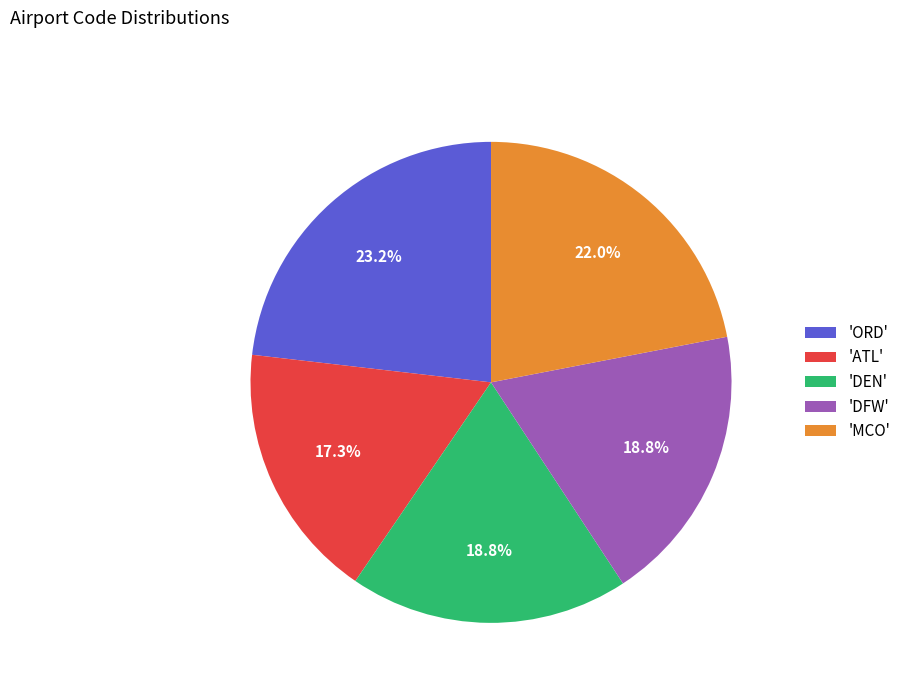

Count the number of slices in the pie.

5